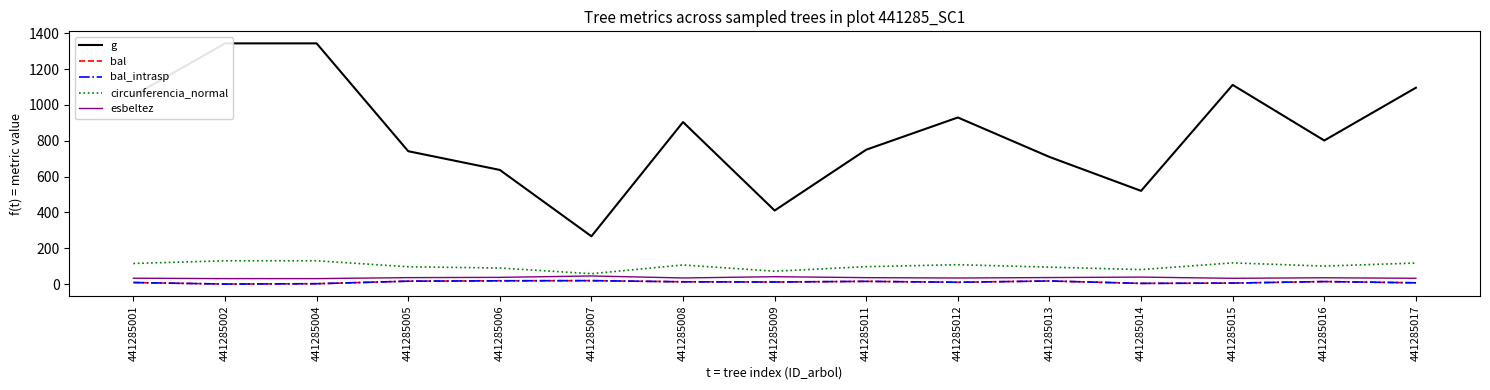

What is the difference between the highest and lowest values at 441285008?

891.6